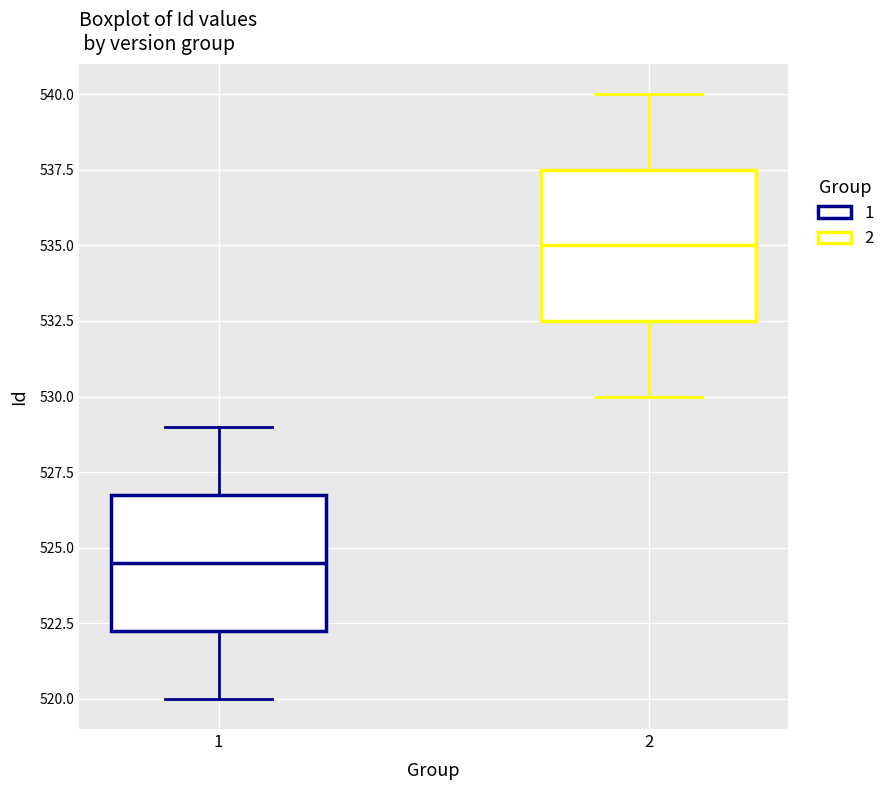

Reading left to right, read every box against the y-axis: the position of its median line, the range the box covers, and the ends of its whiskers. The values are not printed on the chart, so give them approximately, as read against the axis.

1: median 524.5, box 522.5 to 527.0, whiskers 520.0 to 529.0
2: median 535.0, box 532.5 to 537.5, whiskers 530.0 to 540.0